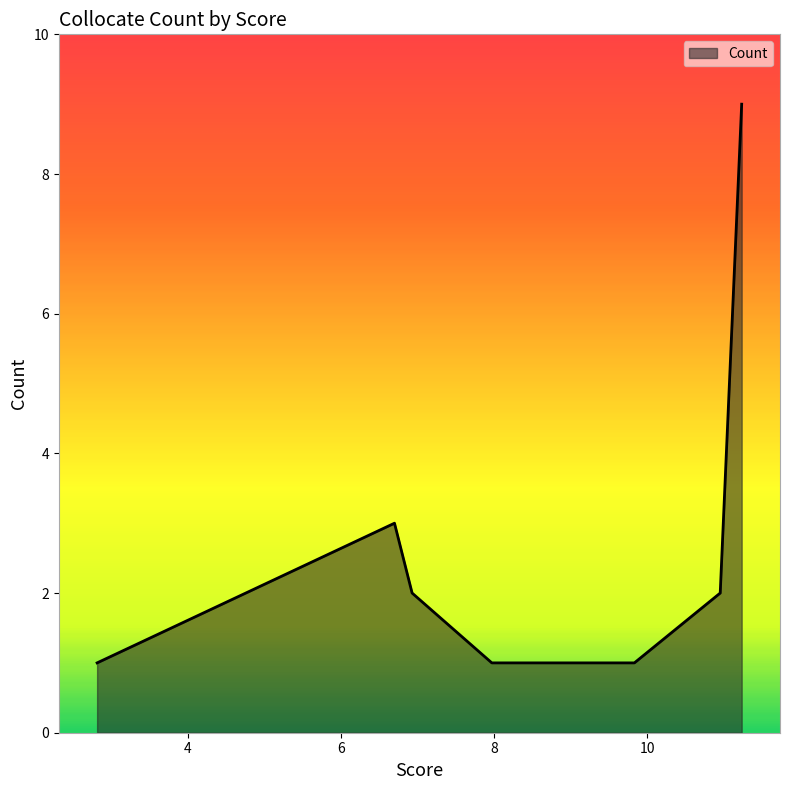

What is the greatest value displayed?

9